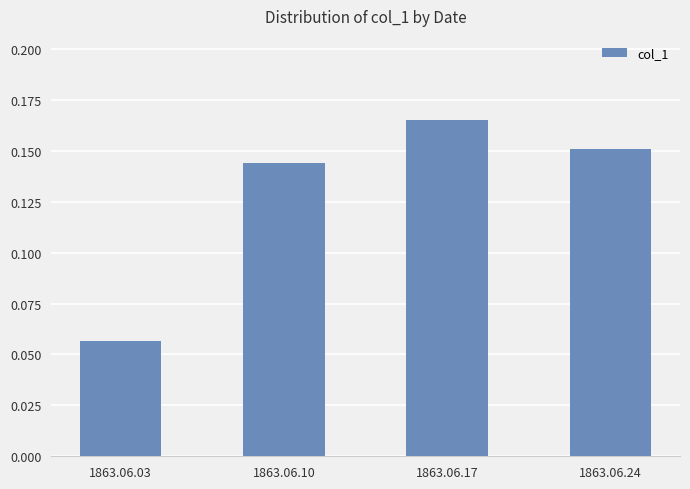

Rank the categories by value from lowest to highest.

1863.06.03, 1863.06.10, 1863.06.24, 1863.06.17